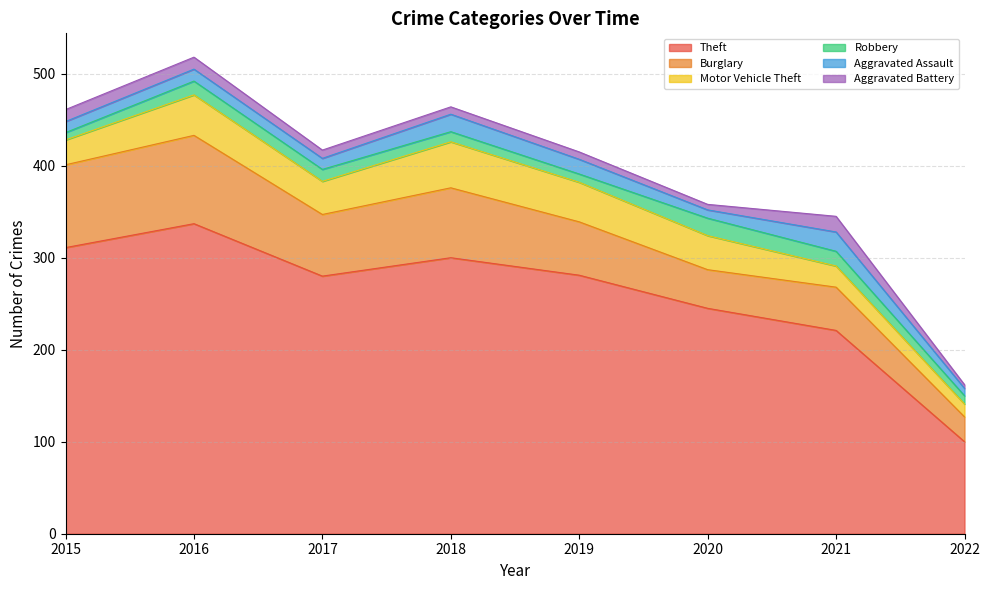

Reading left to right, what are all the values shown in this chart?

Theft: 2015=311	2016=337	2017=280	2018=300	2019=281	2020=245	2021=221	2022=100
Burglary: 2015=90	2016=96	2017=67	2018=76	2019=58	2020=42	2021=47	2022=27
Motor Vehicle Theft: 2015=27	2016=44	2017=36	2018=50	2019=43	2020=37	2021=23	2022=14
Robbery: 2015=8	2016=15	2017=13	2018=11	2019=9	2020=19	2021=16	2022=9
Aggravated Assault: 2015=12	2016=13	2017=12	2018=19	2019=16	2020=9	2021=21	2022=8
Aggravated Battery: 2015=13	2016=13	2017=9	2018=8	2019=8	2020=6	2021=17	2022=4